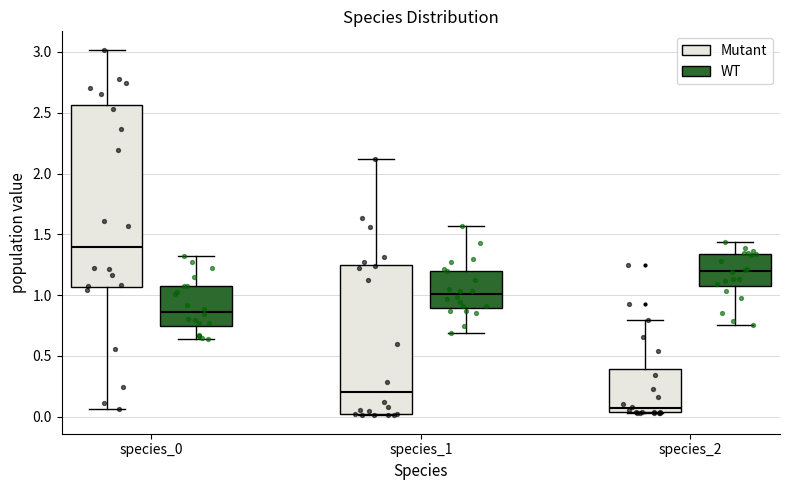

Reading left to right, read every box against the y-axis: the position of its median line, the range the box covers, and the ends of its whiskers. The values are not printed on the chart, so give them approximately, as read against the axis.

species_0 (Mutant): median 1.40, box 1.05 to 2.55, whiskers 0.05 to 3.00
species_0 (WT): median 0.85, box 0.75 to 1.05, whiskers 0.65 to 1.30
species_1 (Mutant): median 0.20, box 0.00 to 1.25, whiskers 0.00 to 2.10
species_1 (WT): median 1.00, box 0.90 to 1.20, whiskers 0.70 to 1.55
species_2 (Mutant): median 0.05 (just above the box's lower edge), box 0.05 to 0.40, whiskers 0.05 to 0.80
species_2 (WT): median 1.20, box 1.10 to 1.35, whiskers 0.75 to 1.45